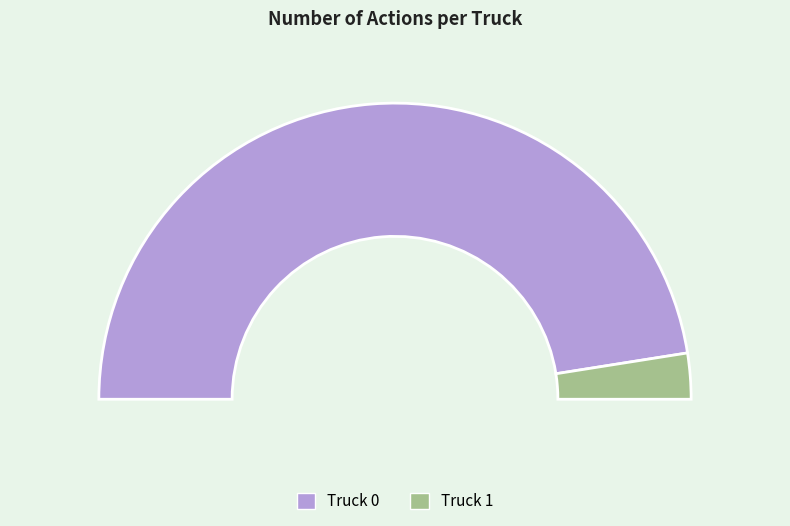

To the nearest percent, what is the difference between the Truck 0 and Truck 1 slice percentages?

90%